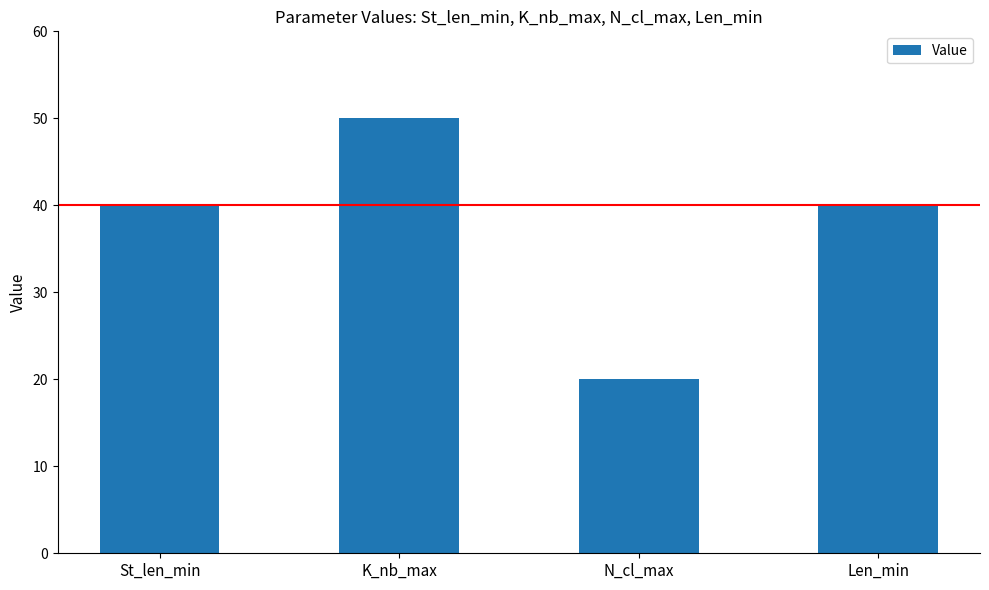

What is the sum of the values at N_cl_max and Len_min?

60